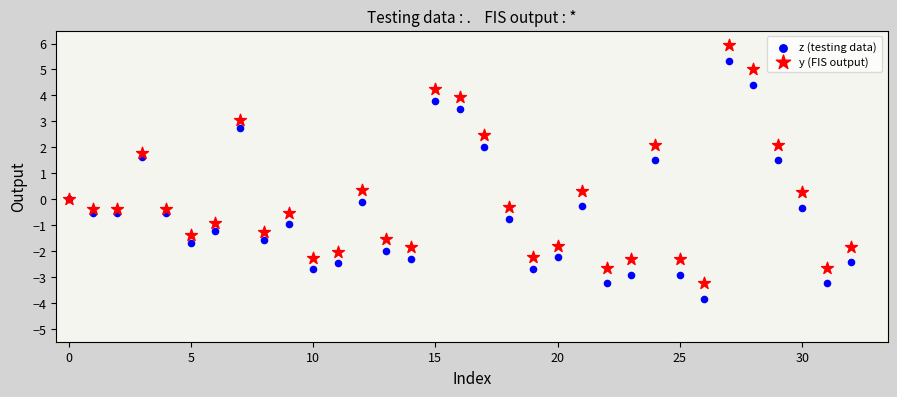

Which series contains the lowest Y value?

z (testing data)